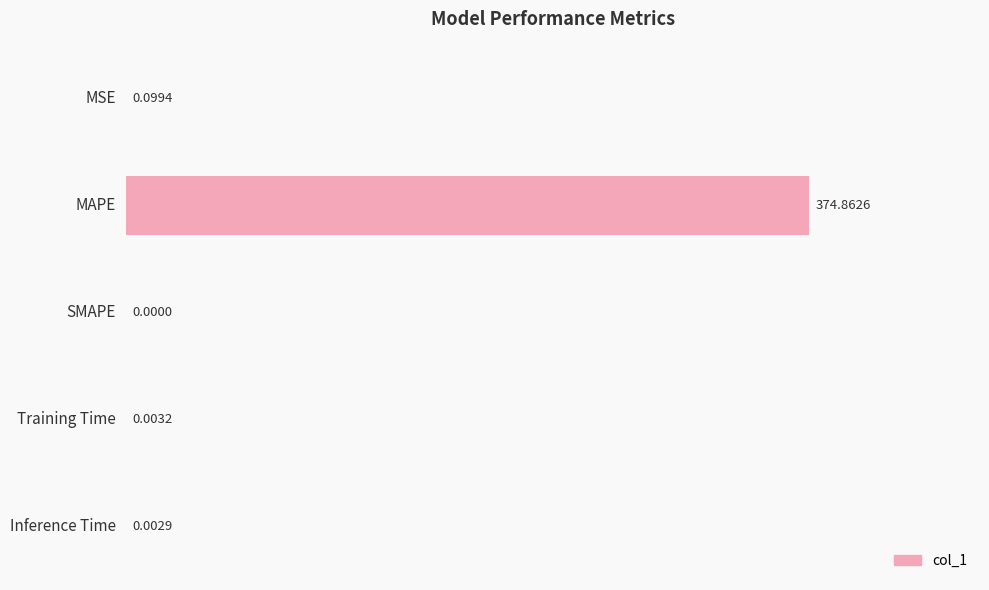

What is the change in value from MSE to MAPE?

+374.8